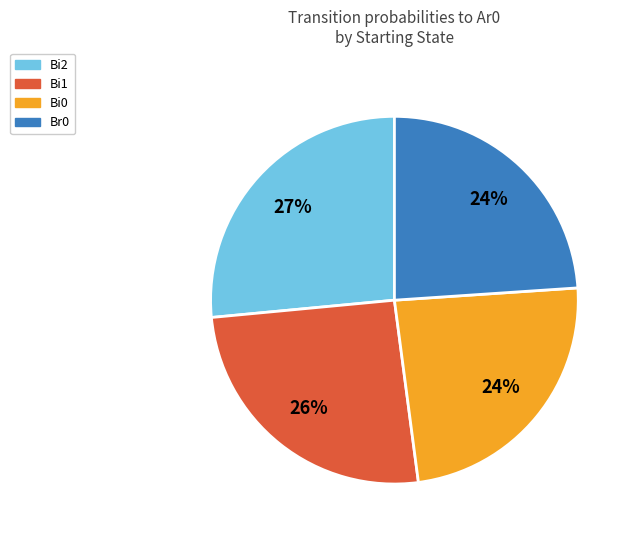

Is there a majority slice in this chart?

No